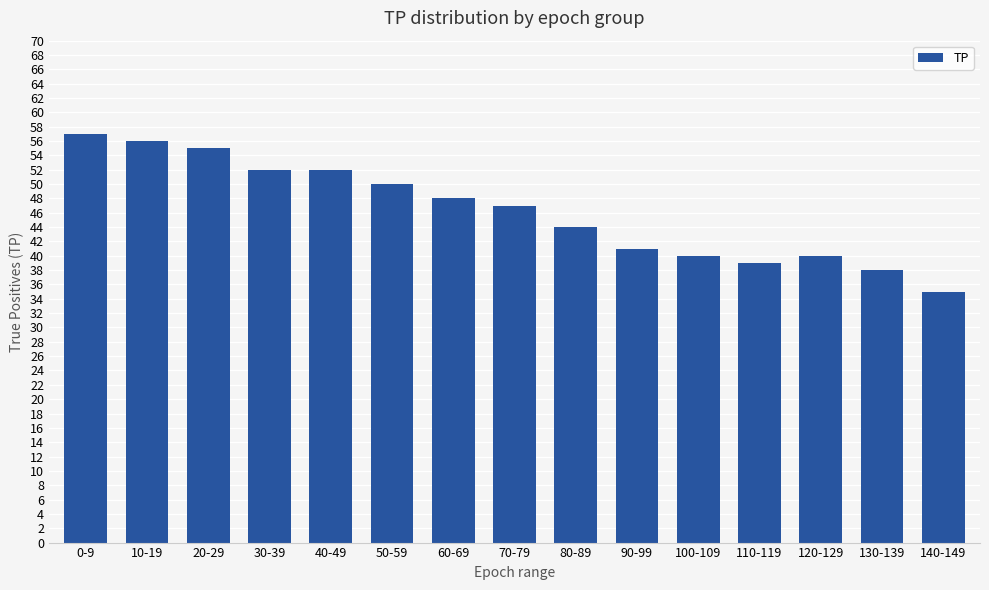

Reading left to right, list all the values displayed in this chart.

57	56	55	52	52	50	48	47	44	41	40	39	40	38	35